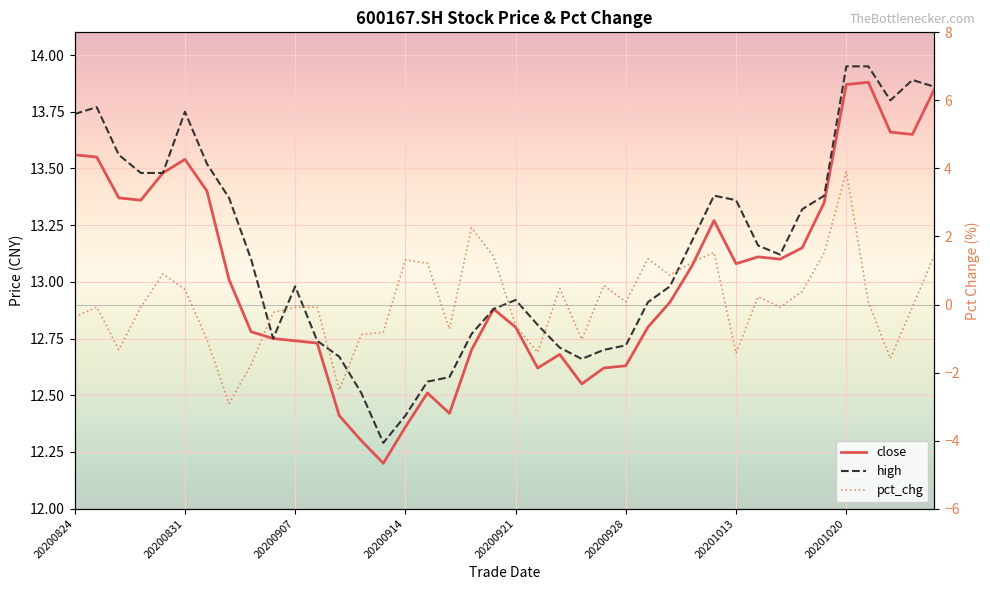

What is the value of the close point at the 37th from the left?

13.9